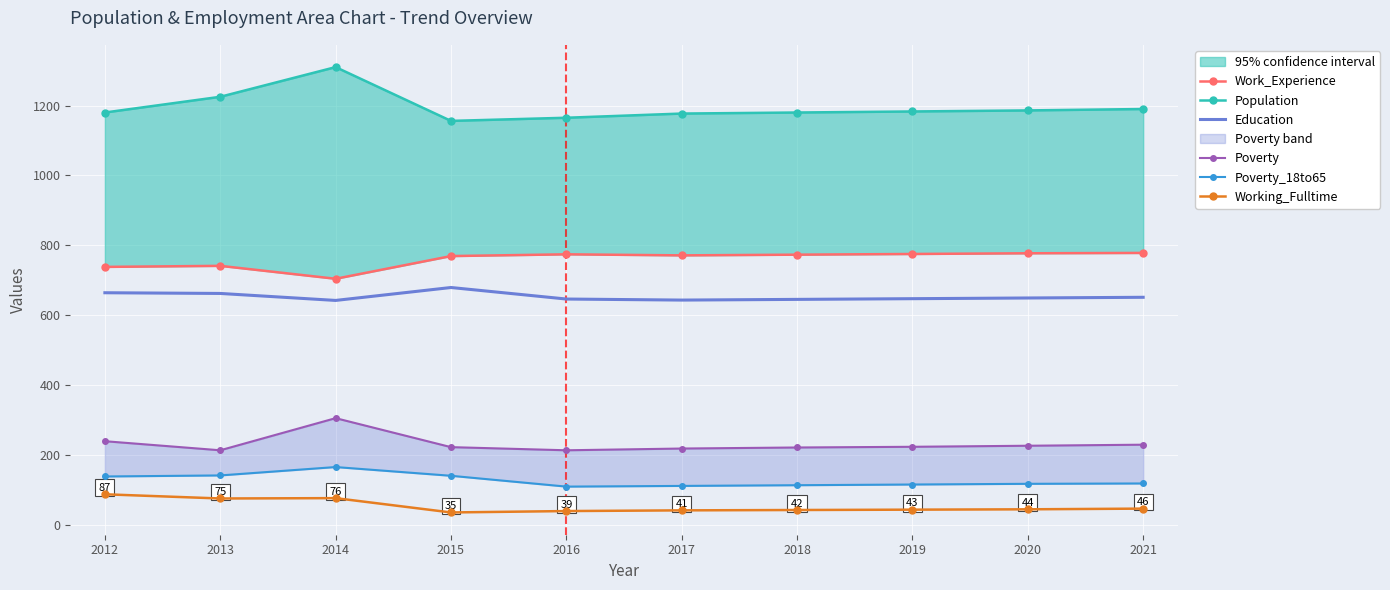

What is the average value of the Working_Fulltime series?

53